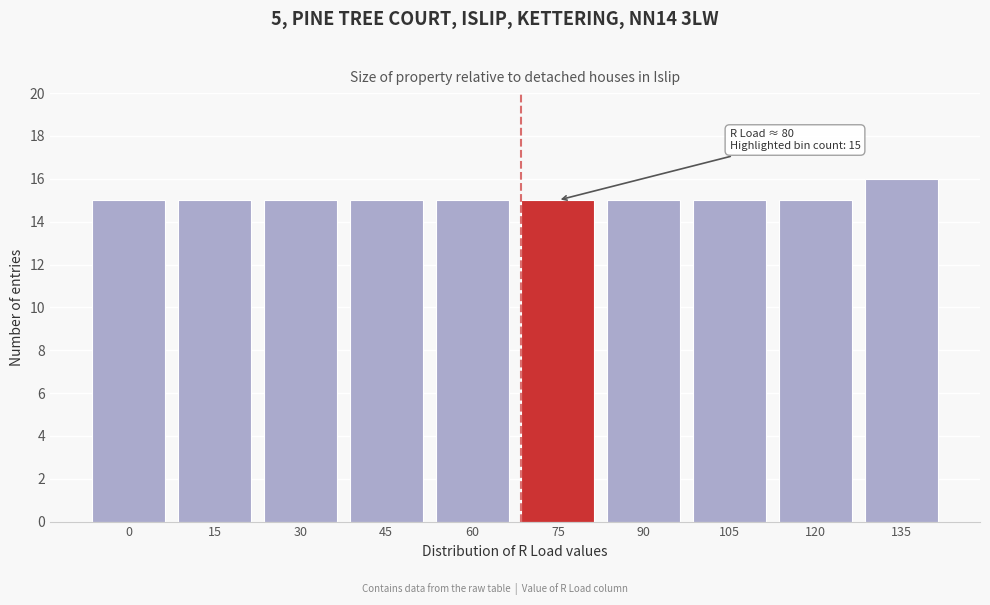

Reading left to right, extract all data points from this chart.

0=15	15=15	30=15	45=15	60=15	75=15	90=15	105=15	120=15	135=16